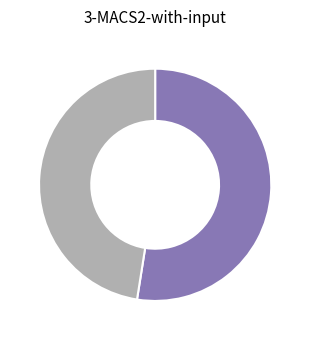

Does any single category account for the majority?

Yes